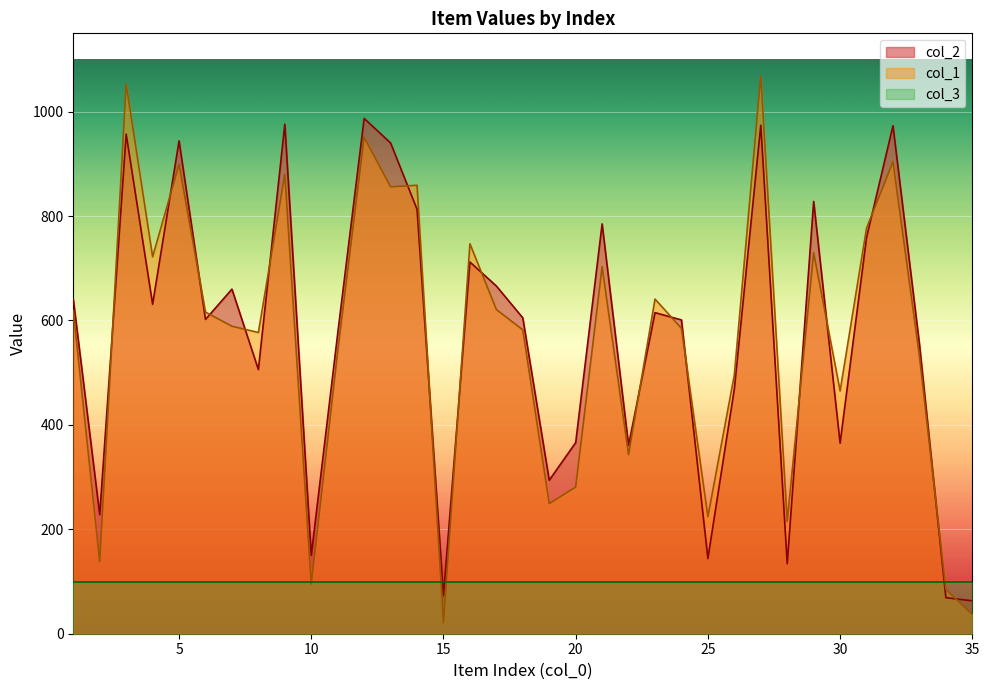

True or false: col_2 has a value of 190 at 19.

False